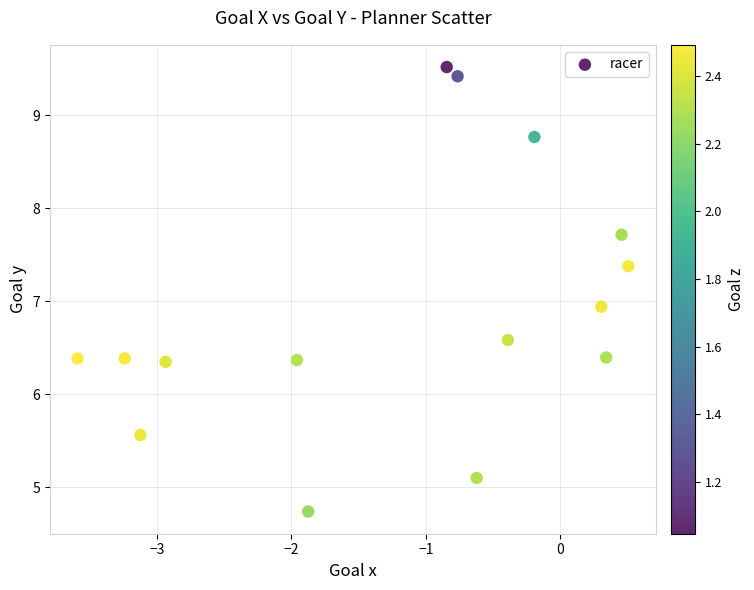

What Y value in the scatter plot is closest to 7?

6.9